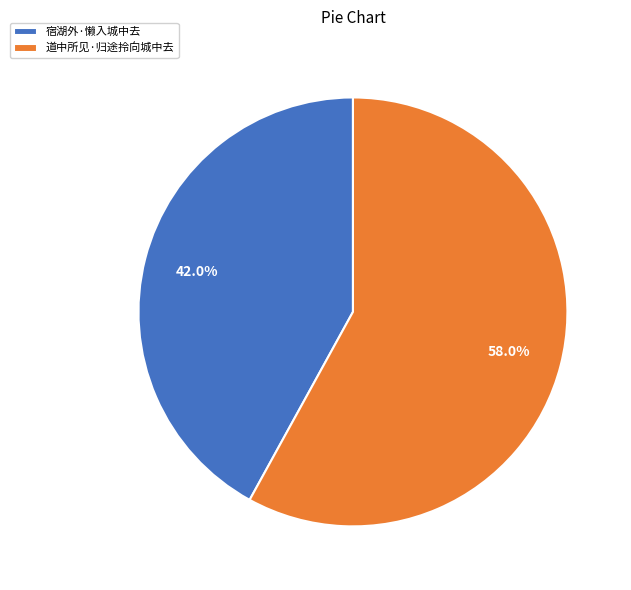

What is the smallest slice in the pie chart?

宿湖外·懒入城中去